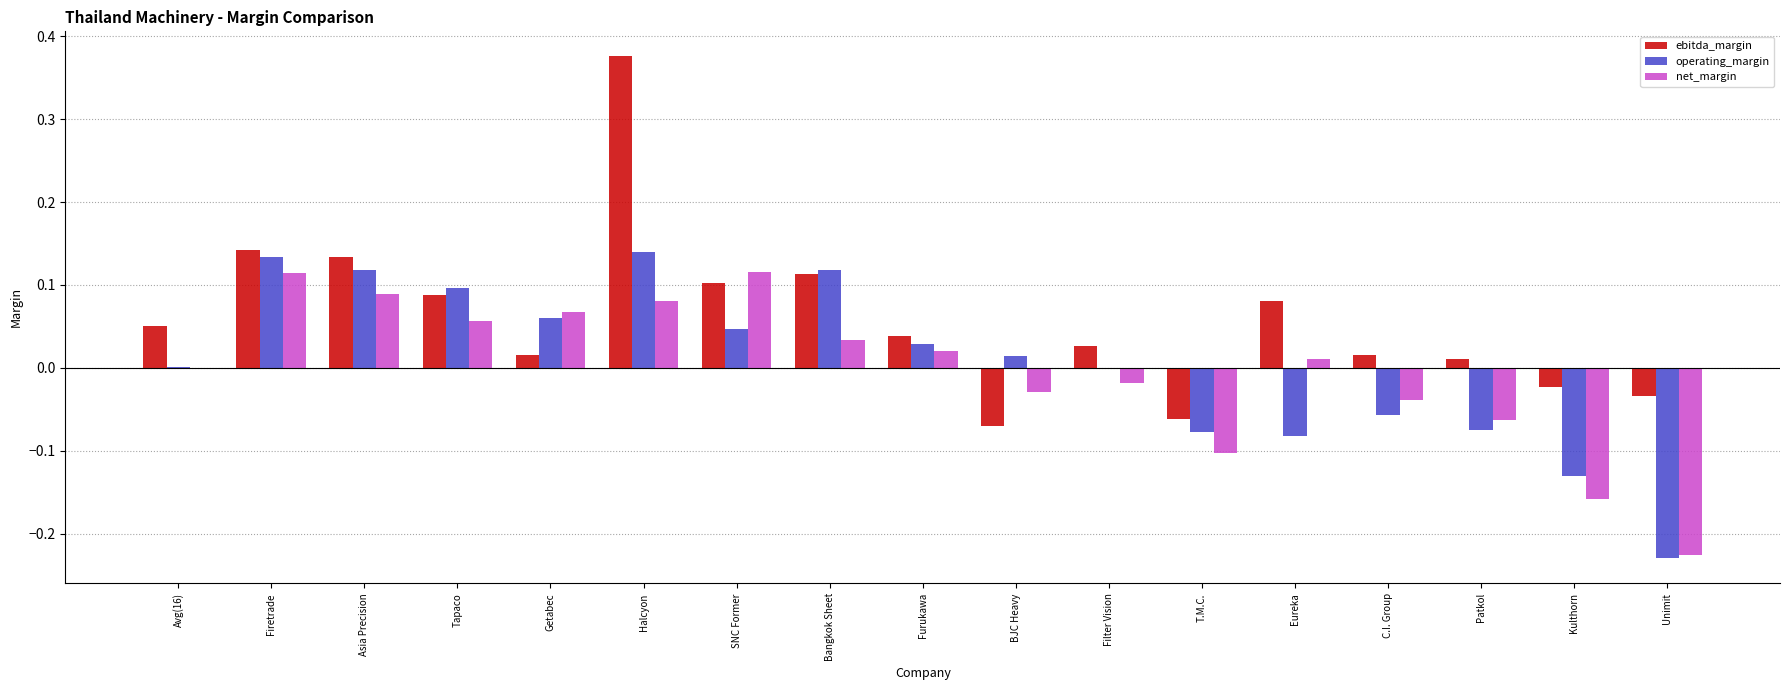

Which series has the widest spread of values?

ebitda_margin